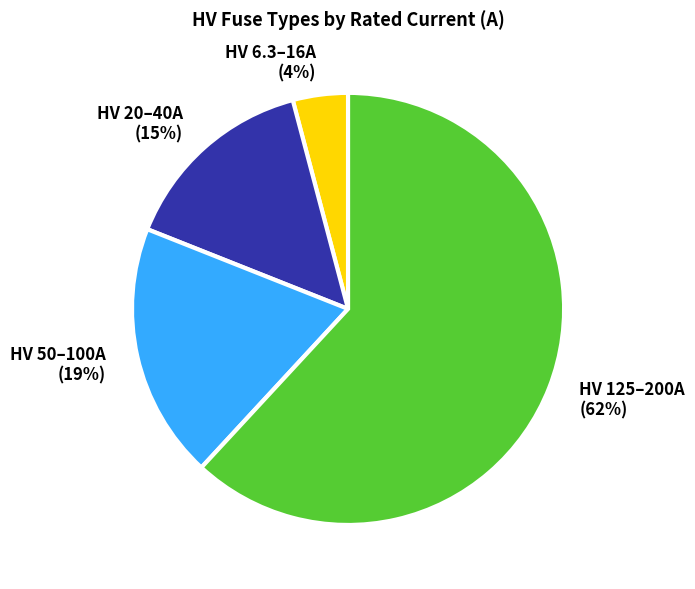

To the nearest percent, what is the average slice percentage?

25%